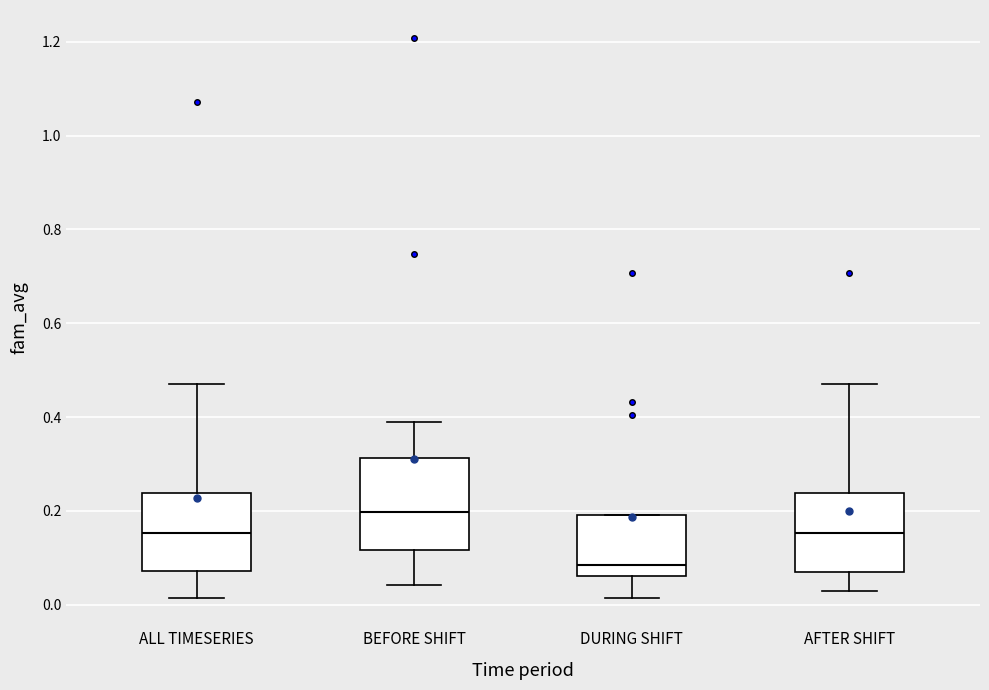

Reading left to right, transcribe this box plot: for each box, give where its median line is, the range the box spans, and where its two whiskers end, as read against the y-axis. The values are not printed on the chart, so give them approximately, as read against the axis.

ALL TIMESERIES: median 0.16, box 0.08 to 0.24, whiskers 0.02 to 0.46
BEFORE SHIFT: median 0.20, box 0.12 to 0.32, whiskers 0.04 to 0.40
DURING SHIFT: median 0.08, box 0.06 to 0.20, whiskers 0.02 to 0.20
AFTER SHIFT: median 0.16, box 0.06 to 0.24, whiskers 0.04 to 0.46